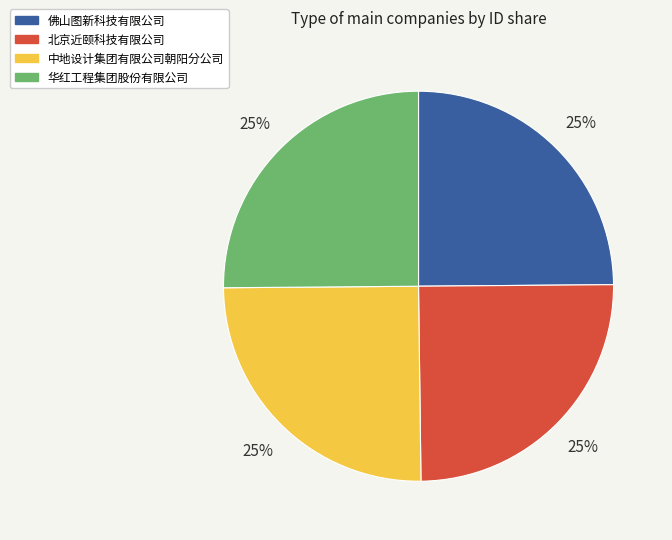

Count the number of slices in the pie.

4